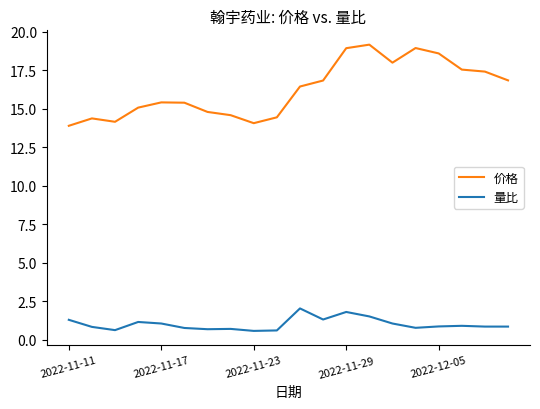

What is the lowest value of the 量比 series?

0.6